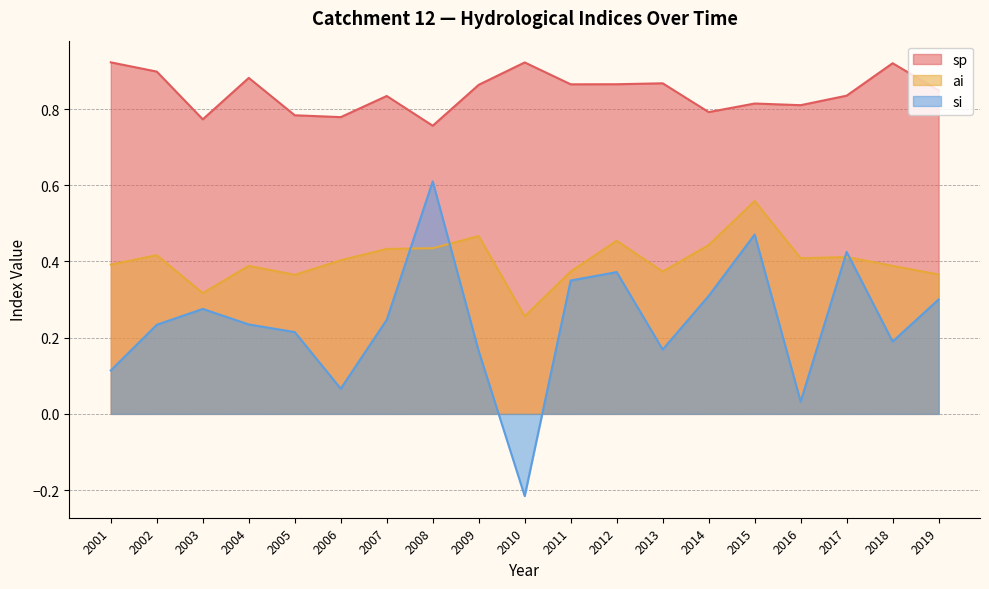

Reading left to right, extract all data points from this chart.

sp: 2001=0.9	2002=0.9	2003=0.8	2004=0.9	2005=0.8	2006=0.8	2007=0.8	2008=0.8	2009=0.9	2010=0.9	2011=0.9	2012=0.9	2013=0.9	2014=0.8	2015=0.8	2016=0.8	2017=0.8	2018=0.9	2019=0.8
ai: 2001=0.4	2002=0.4	2003=0.3	2004=0.4	2005=0.4	2006=0.4	2007=0.4	2008=0.4	2009=0.5	2010=0.3	2011=0.4	2012=0.5	2013=0.4	2014=0.4	2015=0.6	2016=0.4	2017=0.4	2018=0.4	2019=0.4
si: 2001=0.1	2002=0.2	2003=0.3	2004=0.2	2005=0.2	2006=0.1	2007=0.2	2008=0.6	2009=0.2	2010=-0.2	2011=0.4	2012=0.4	2013=0.2	2014=0.3	2015=0.5	2016=0.0	2017=0.4	2018=0.2	2019=0.3